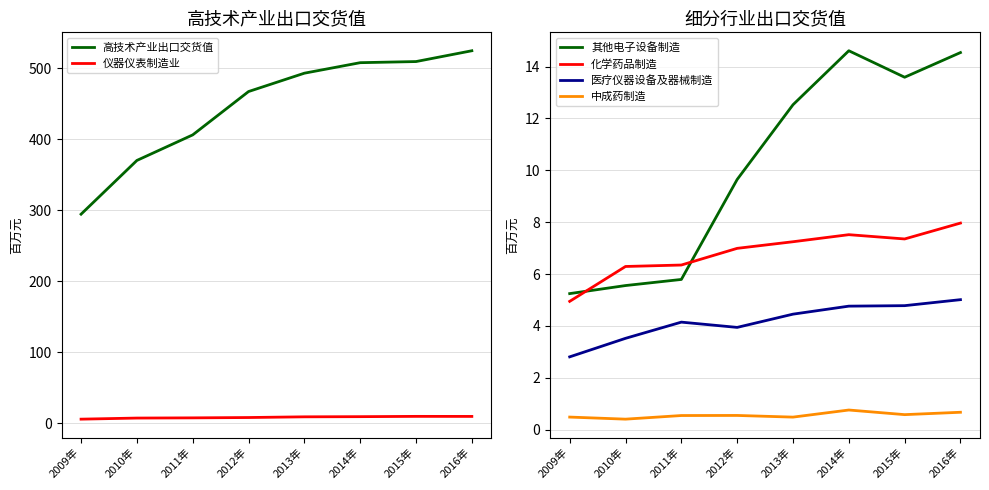

Which has a higher value, 2010年 or 2016年?

2016年